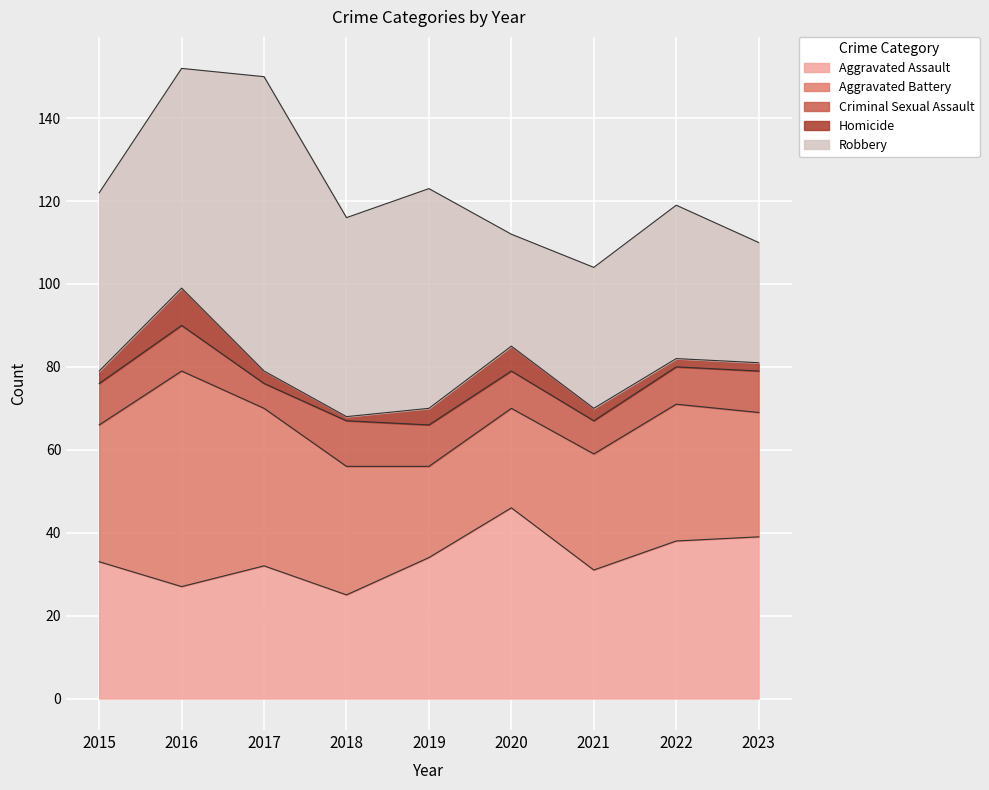

At which label does Homicide first exceed 3?

2016